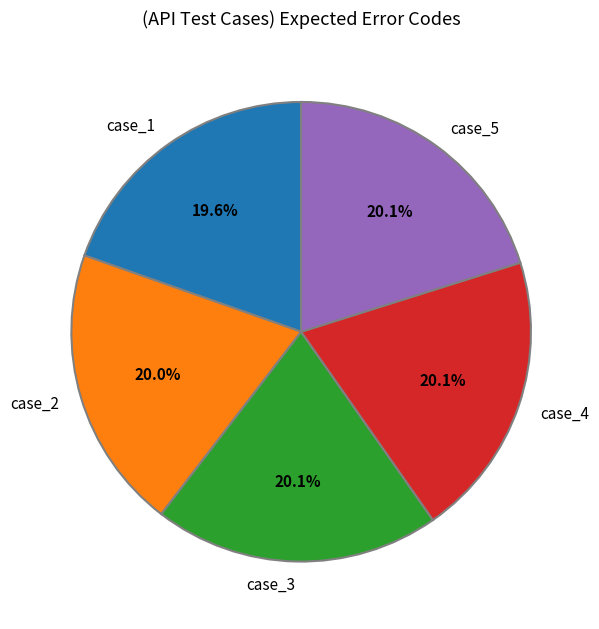

Combined, do case_5 and case_3 account for over 50%?

No